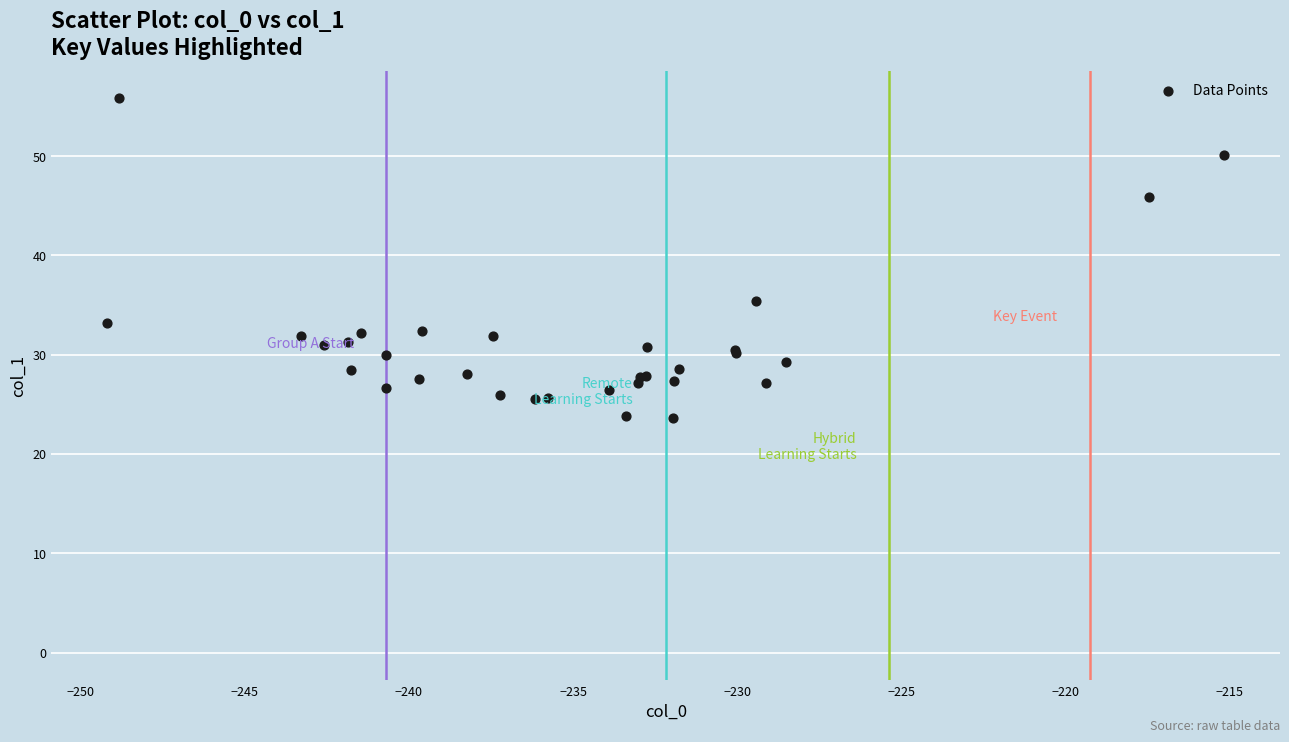

What Y value in the scatter plot is closest to 39?

35.4